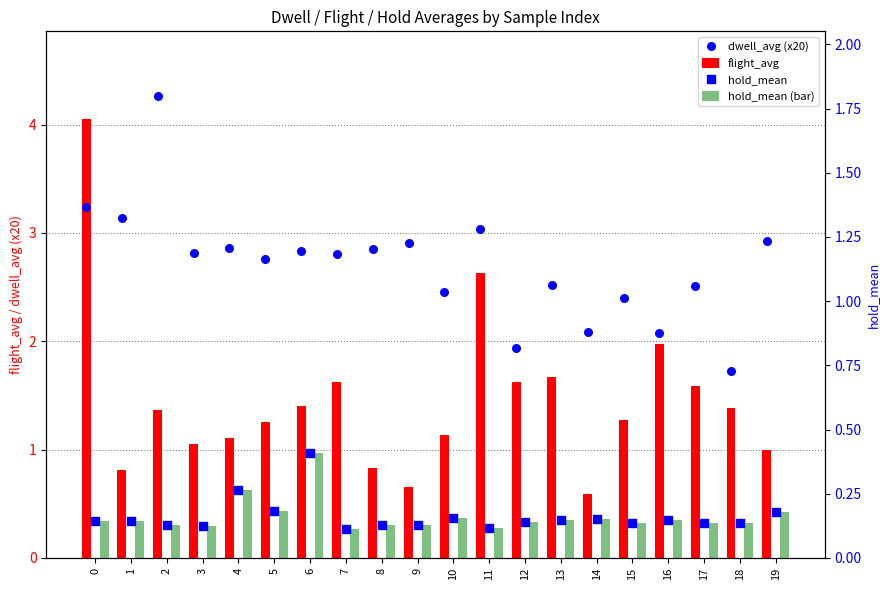

Which series reaches the minimum Y coordinate?

hold_mean (bar)